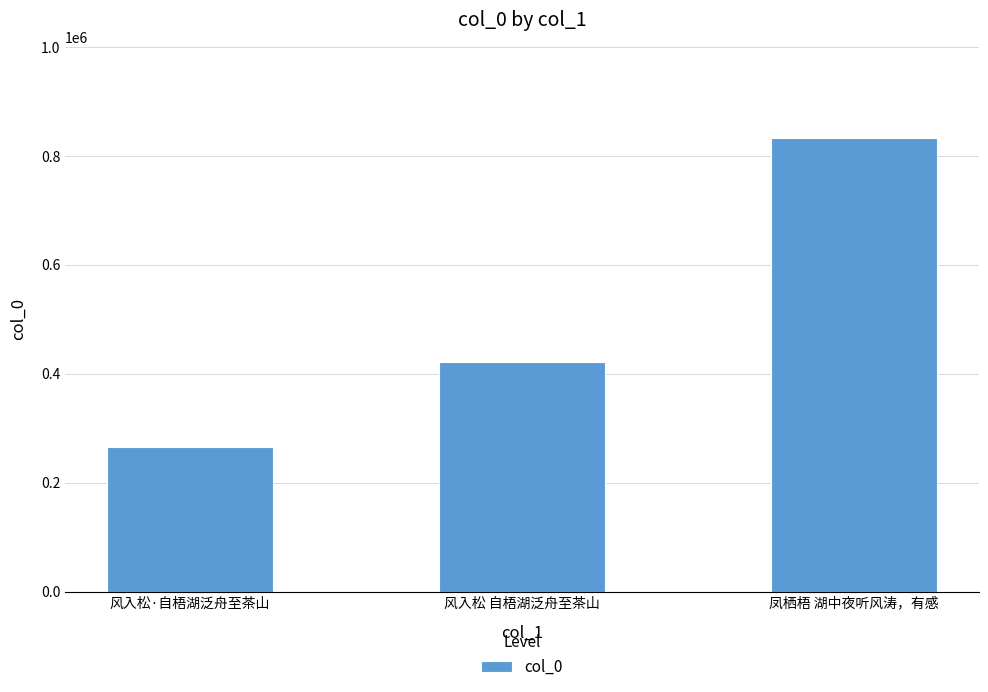

What position from the left is 风入松 自梧湖泛舟至茶山?

2